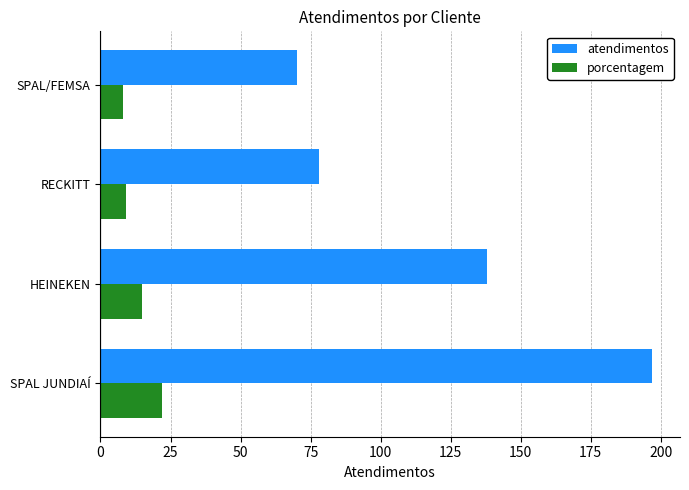

What is the maximum value for porcentagem?

22